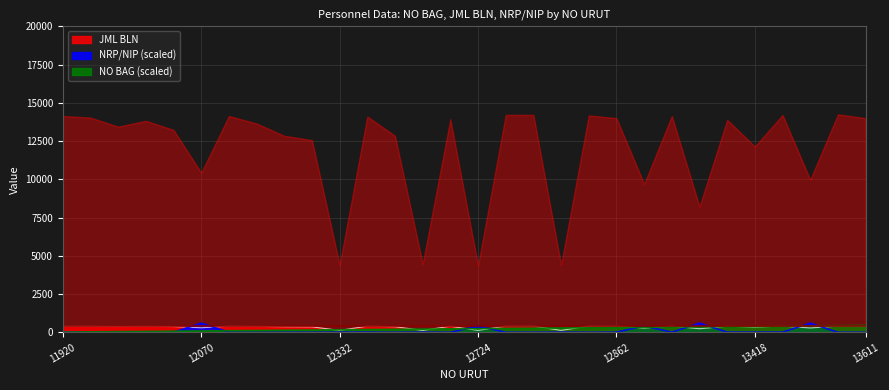

What are all the series names shown in the legend?

NO BAG, JML BLN, NRP/NIP